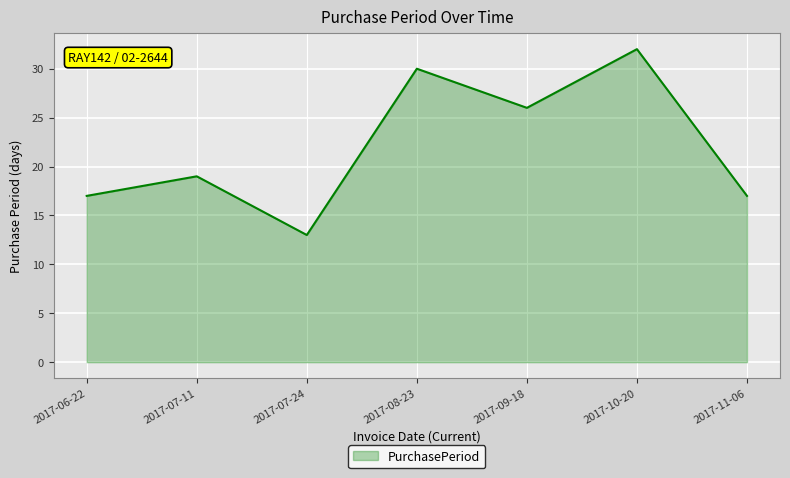

What is the smallest value displayed?

13